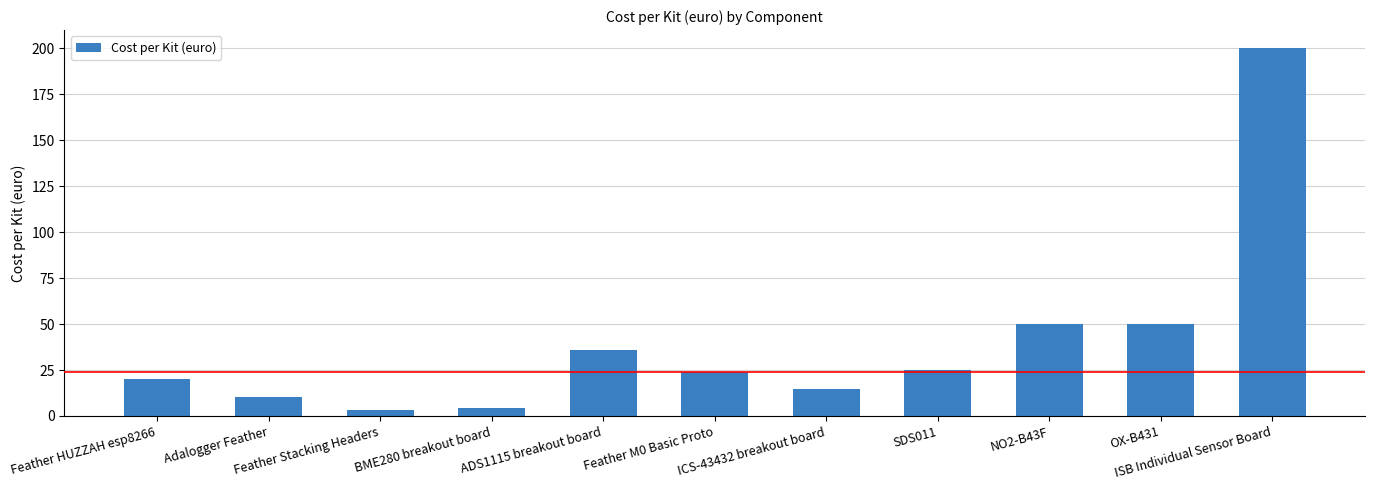

What is the sum of all values?

438.2